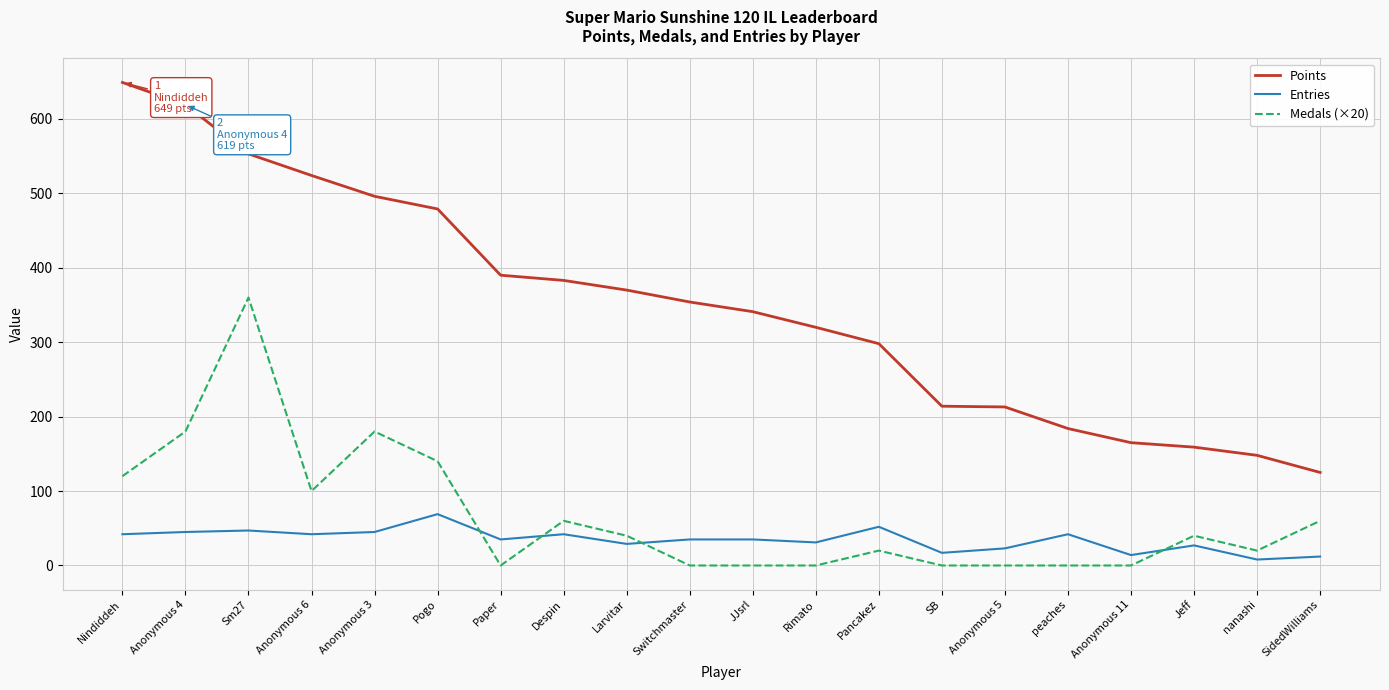

True or false: Entries and Points intersect in this chart.

False